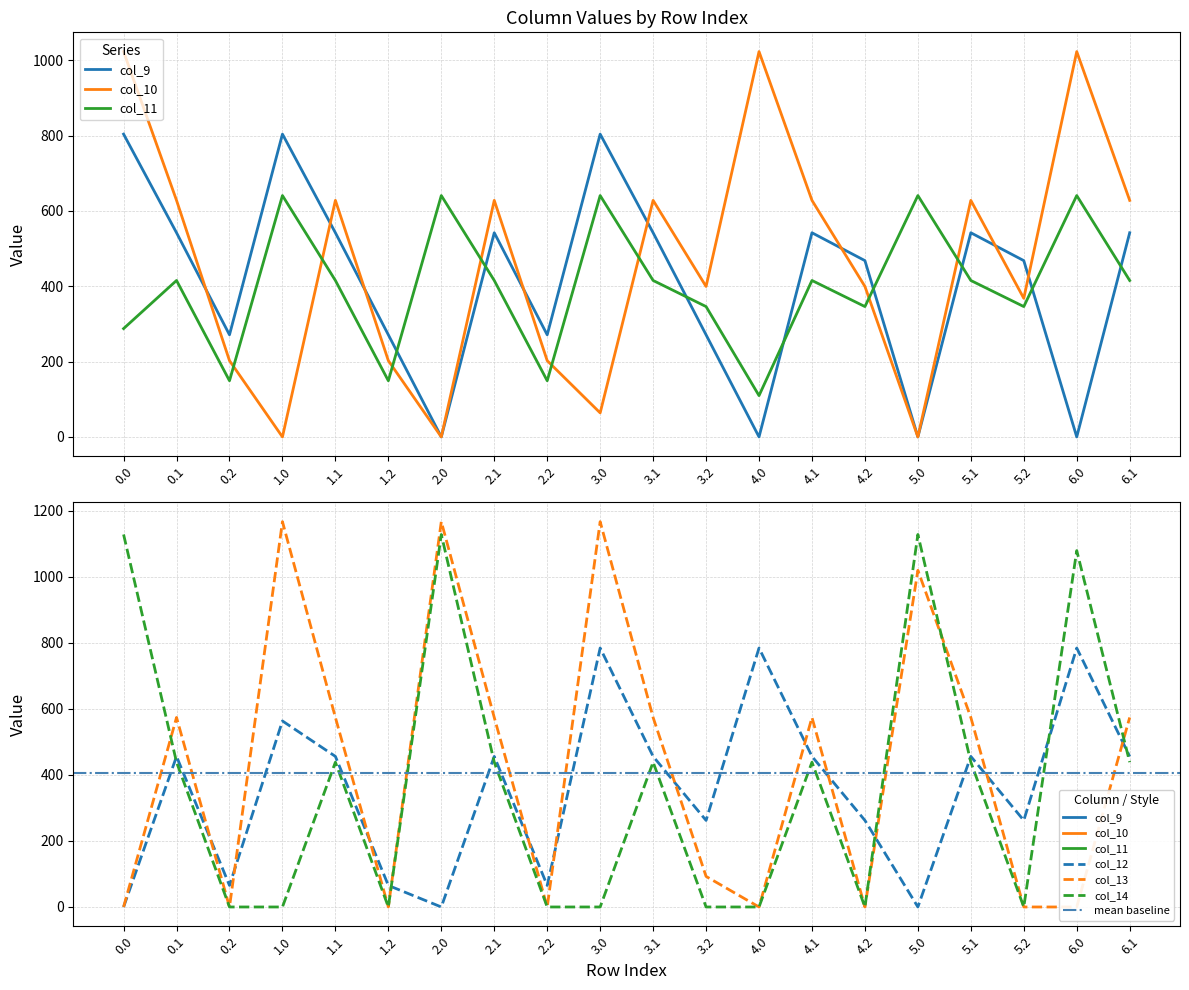

True or false: col_13 and col_11 intersect in this chart.

True